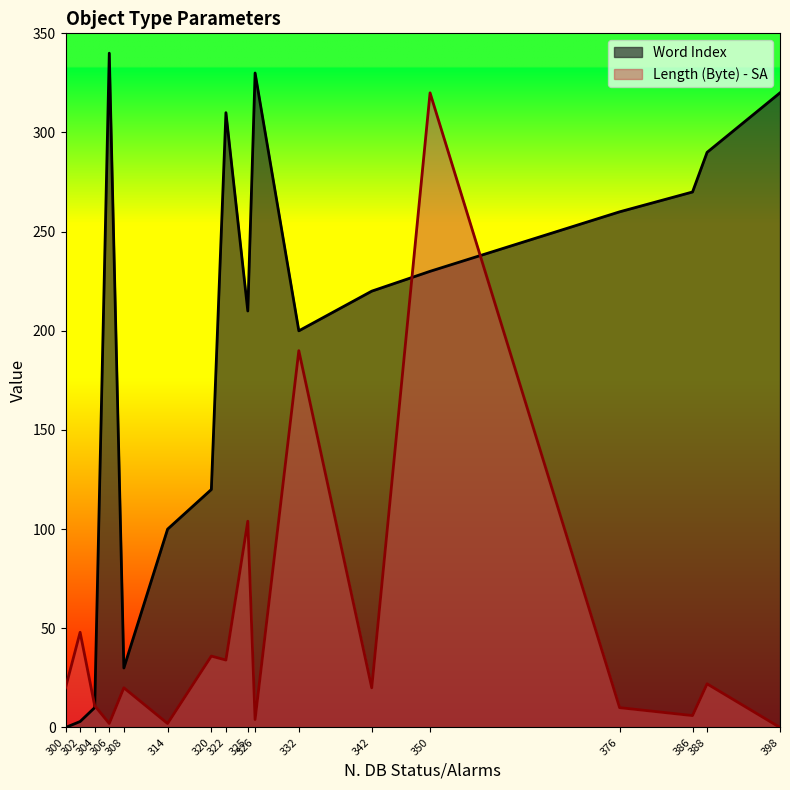

What is the average value of the Length (Byte) - SA series?

50